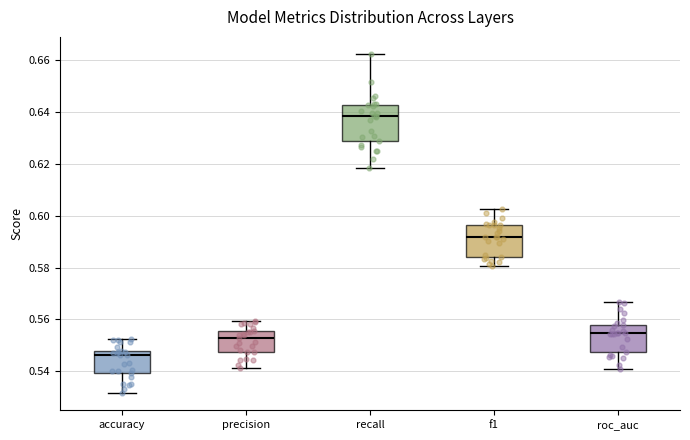

Reading left to right, transcribe this box plot: for each box, give where its median line is, the range the box spans, and where its two whiskers end, as read against the y-axis. The values are not printed on the chart, so give them approximately, as read against the axis.

accuracy: median 0.546, box 0.540 to 0.548, whiskers 0.532 to 0.552
precision: median 0.552, box 0.548 to 0.556, whiskers 0.542 to 0.560
recall: median 0.638, box 0.628 to 0.642, whiskers 0.618 to 0.662
f1: median 0.592, box 0.584 to 0.596, whiskers 0.580 to 0.602
roc_auc: median 0.554, box 0.548 to 0.558, whiskers 0.542 to 0.566